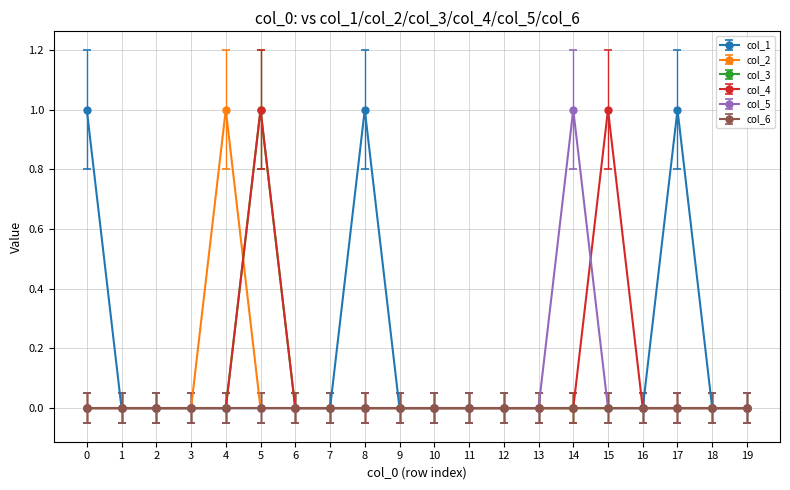

True or false: col_4 has more than 0 interior local peaks.

True